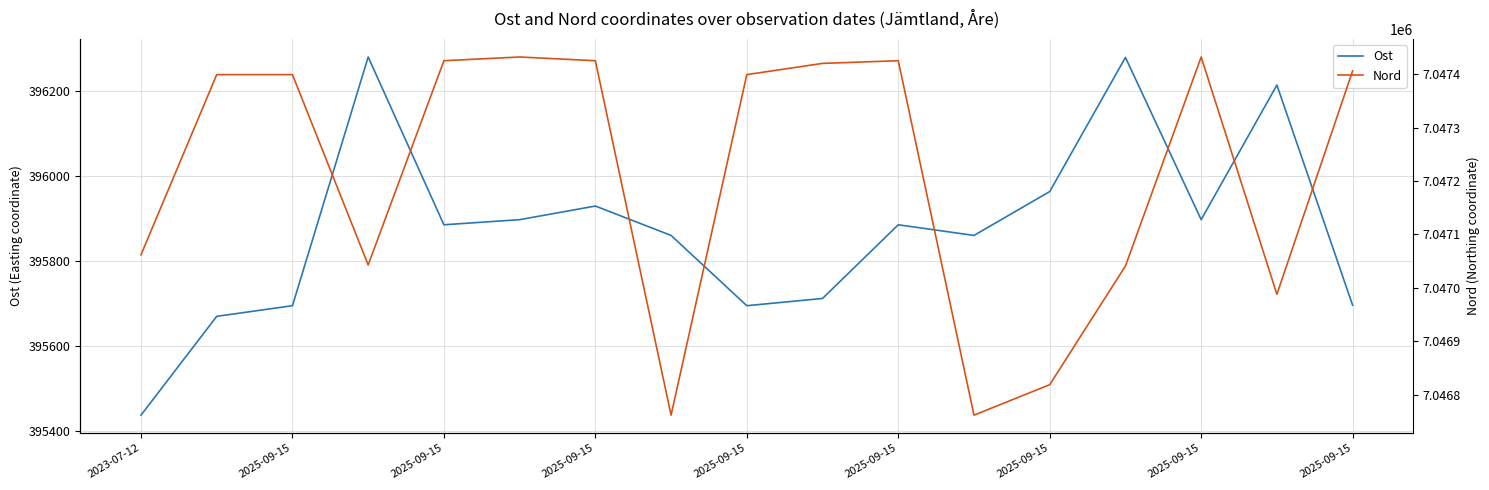

At how many categories does at least one series exceed 4824010?

17